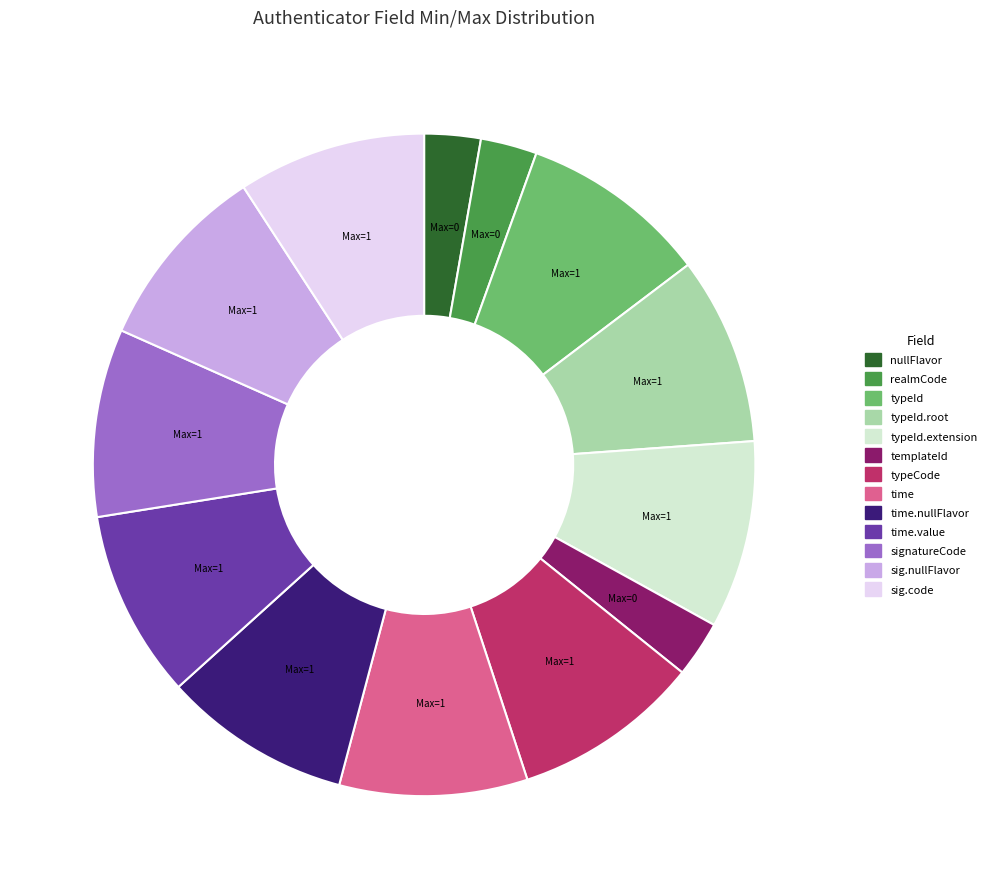

How many slices are in this pie chart?

13